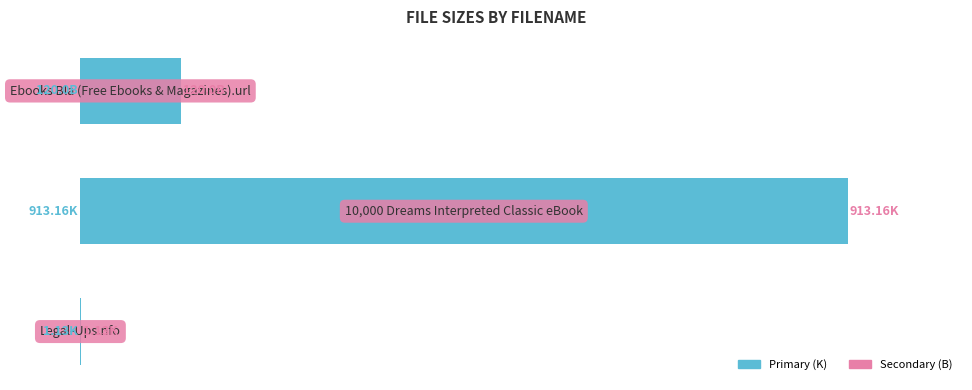

Rank the categories by value from lowest to highest.

0, 2, 1